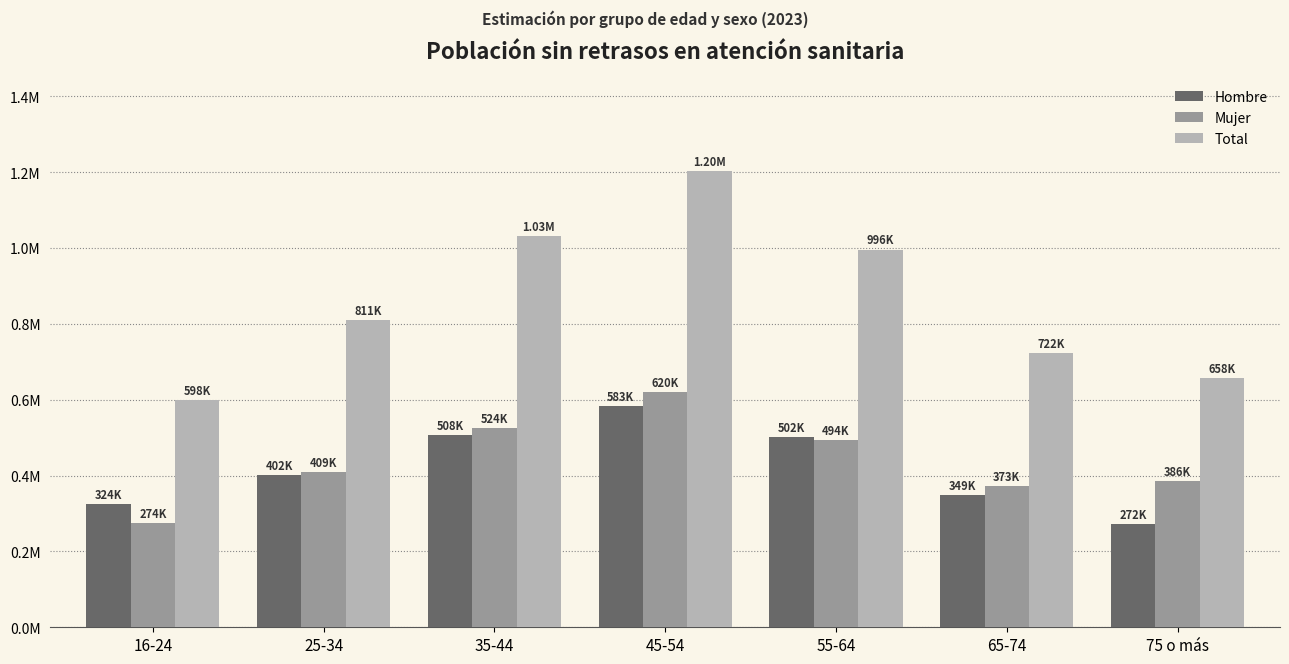

What is the sum of the Mujer values at 16-24 and 45-54?

894109